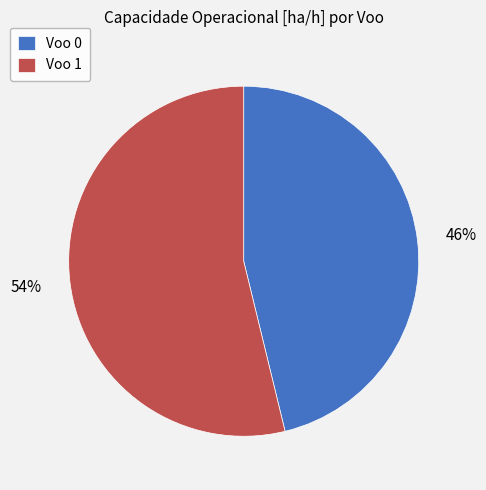

Approximately how many times larger is the value at Voo 0 compared to Voo 1?

0.9